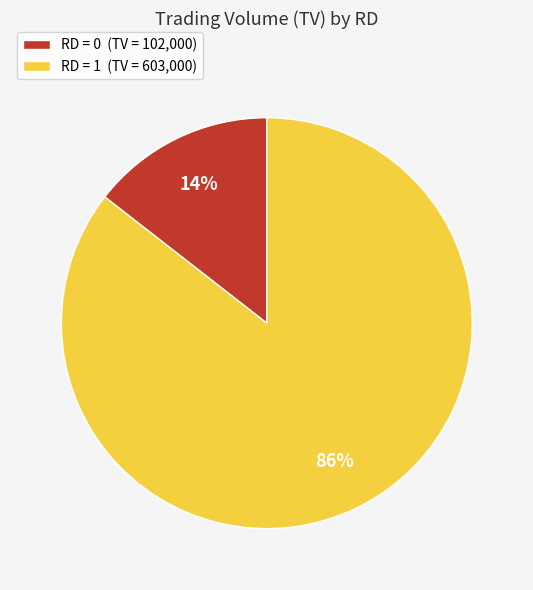

The RD = 0 (TV = 102,000) slice represents 14% of the pie. True or false?

True